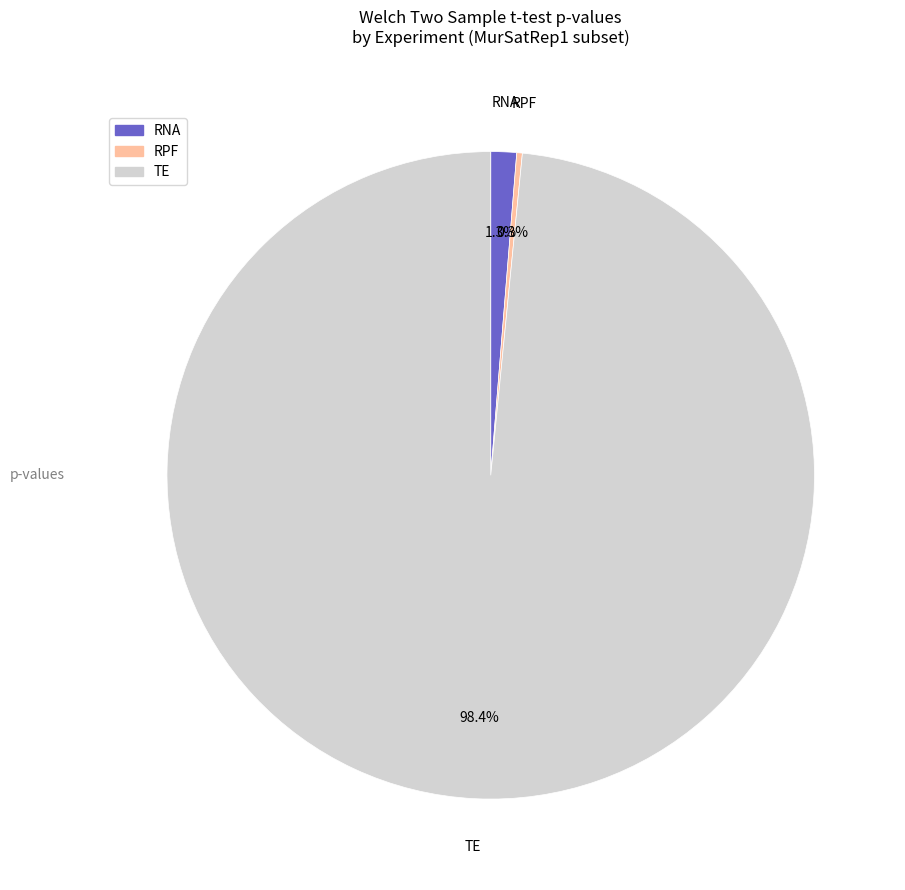

Do RPF and TE together represent more than half of the pie?

Yes